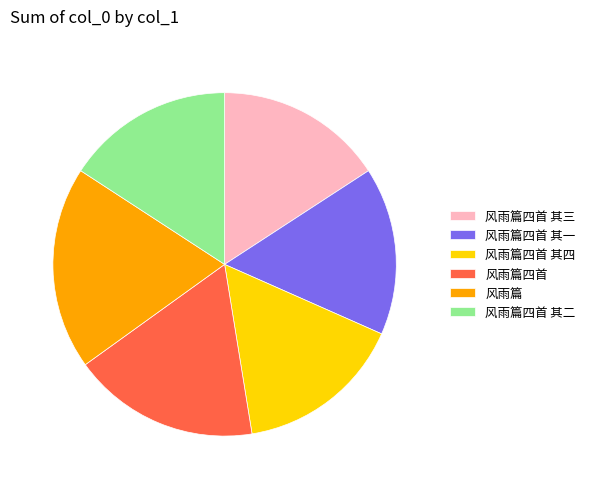

Is there any slice that represents more than half of the pie?

No